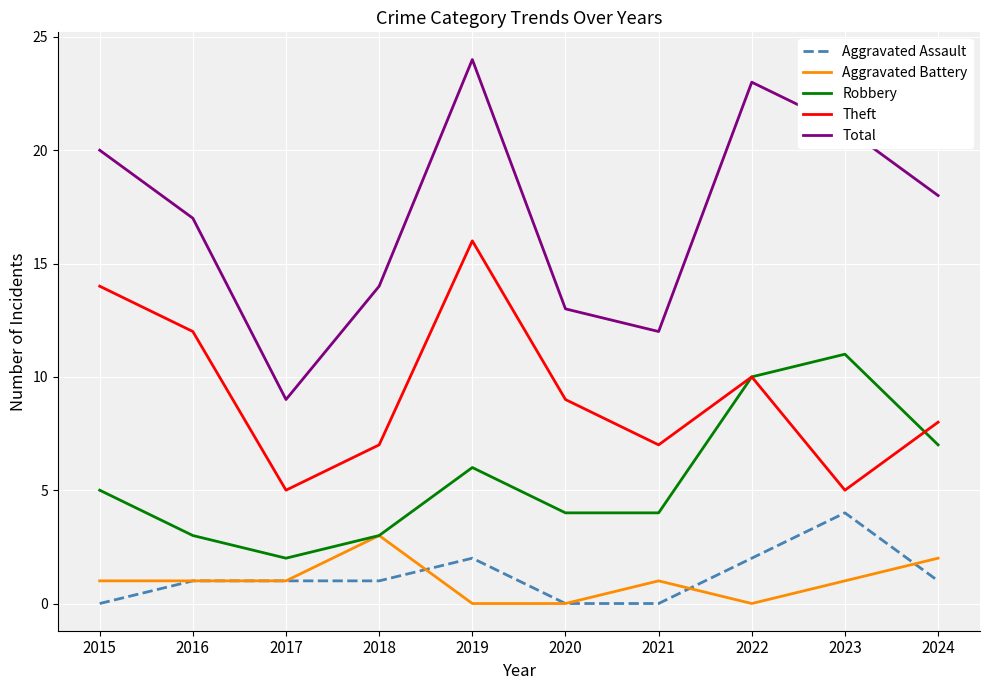

What is the sum of all Aggravated Battery values?

10